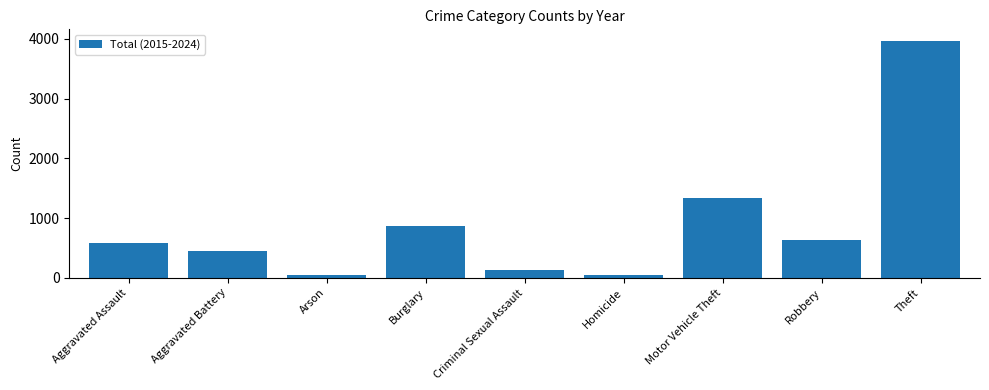

What is the label of the 2nd bar from the left?

Aggravated Battery